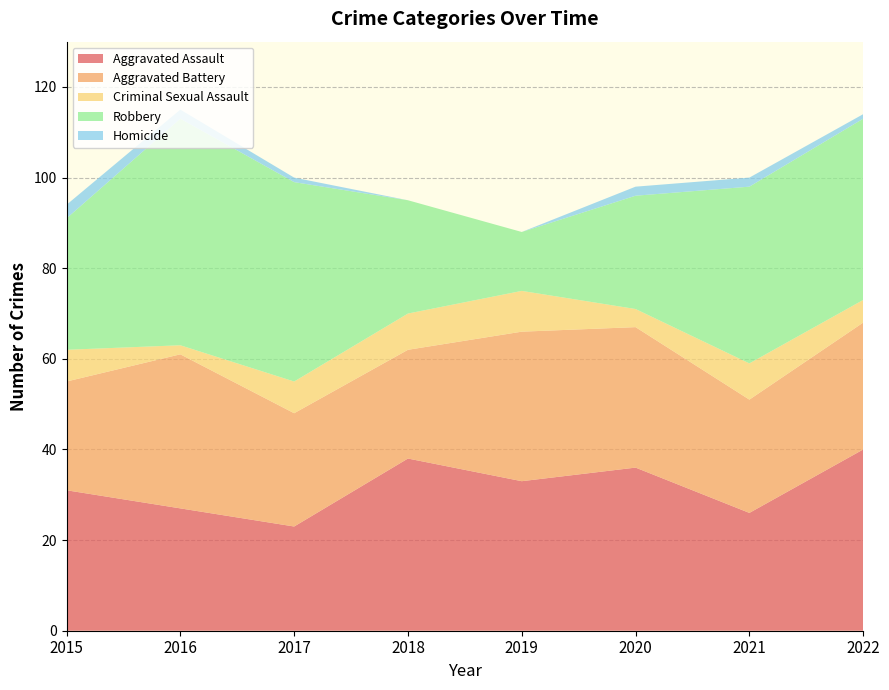

Reading right to left, transcribe all the data shown in this chart.

Aggravated Assault: 40	26	36	33	38	23	27	31
Aggravated Battery: 28	25	31	33	24	25	34	24
Criminal Sexual Assault: 5	8	4	9	8	7	2	7
Robbery: 40	39	25	13	25	44	50	29
Homicide: 1	2	2	0	0	1	2	3